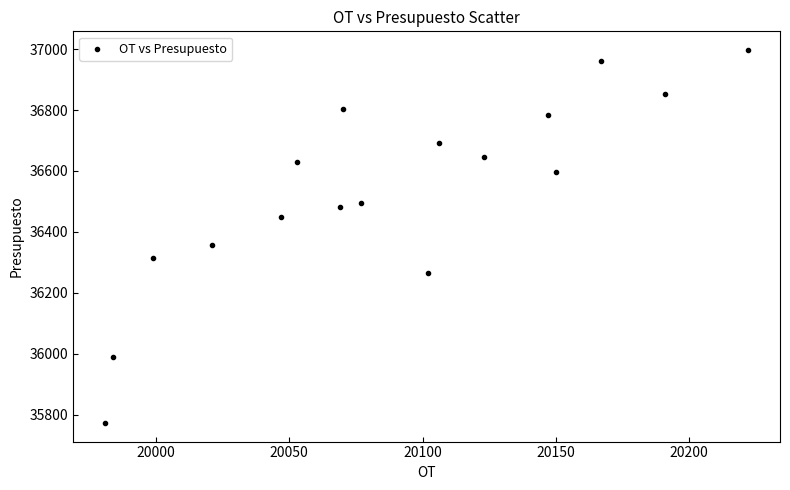

What is the range of Y values (max minus min)?

1224